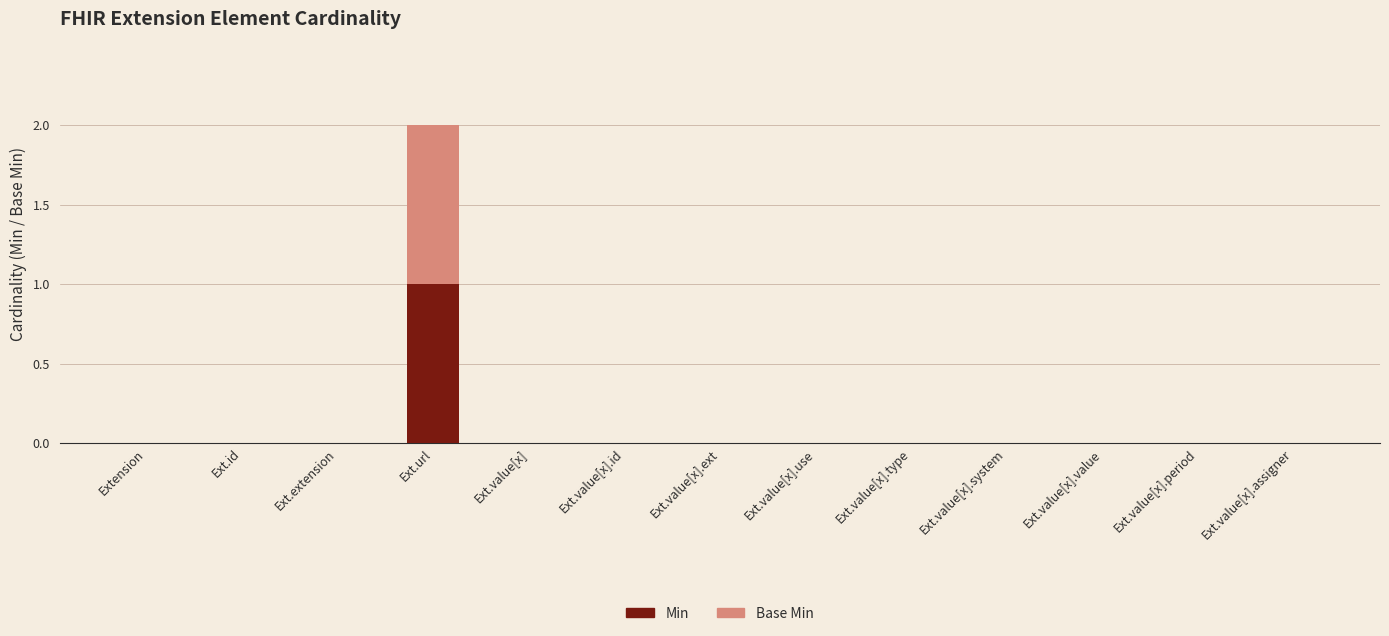

At which label does Min reach its peak?

Ext.url